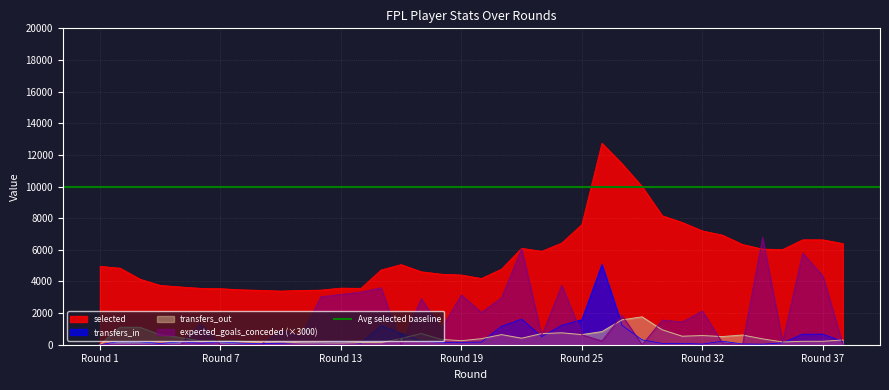

What is the sum of all transfers_out values?

18827.0